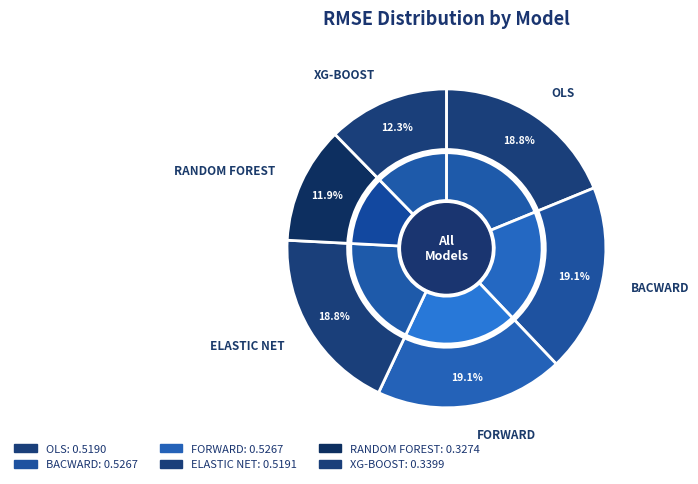

What percentage is the BACWARD slice, to the nearest percent?

19%